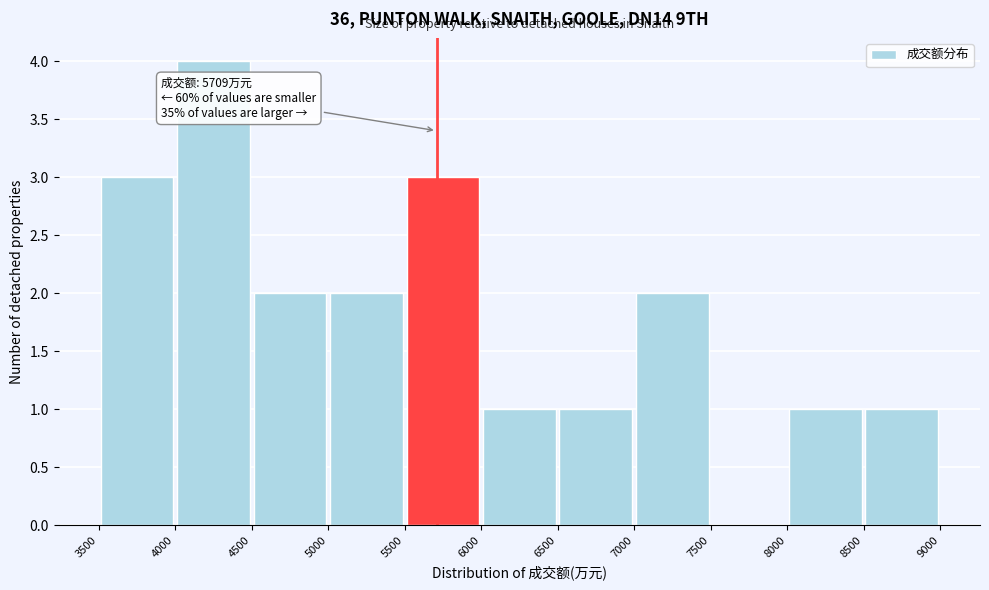

Over which range of the x-axis is the bar tallest?

4000 to 4500